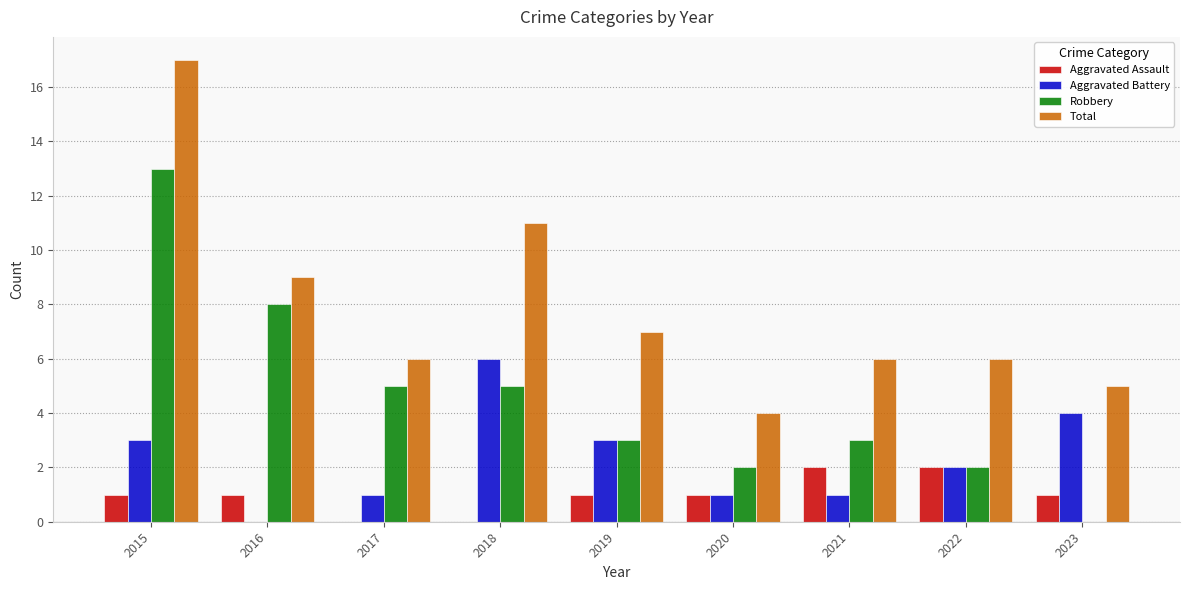

How many distinct data groups are displayed?

4